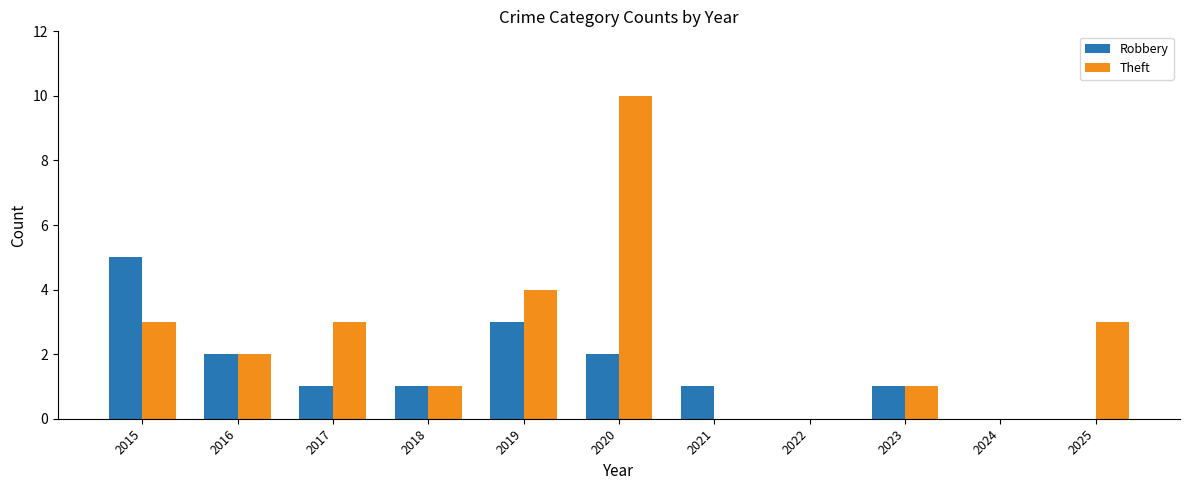

Which series changed the most between 2021 and 2024?

Robbery